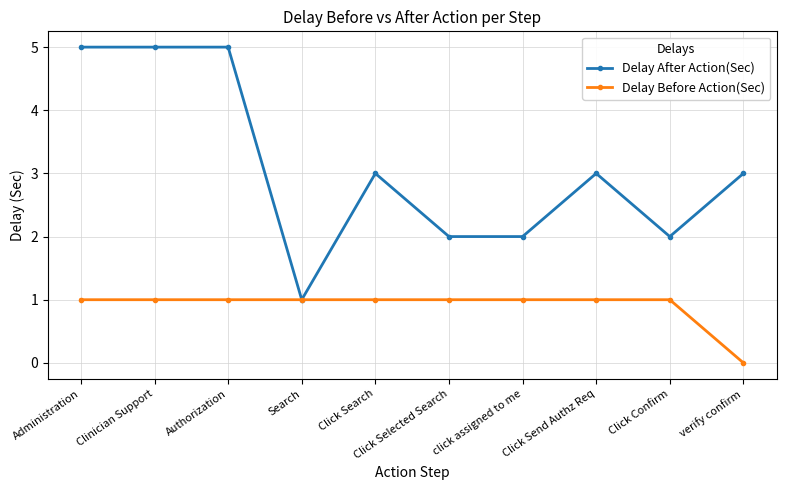

The value of Delay Before Action(Sec) at Clinician Support is 1. True or false?

True